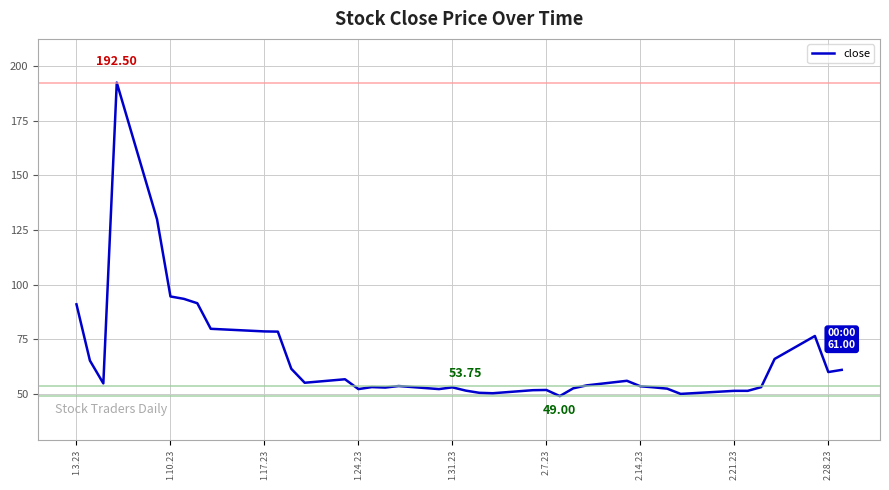

What is the greatest value displayed?

192.5